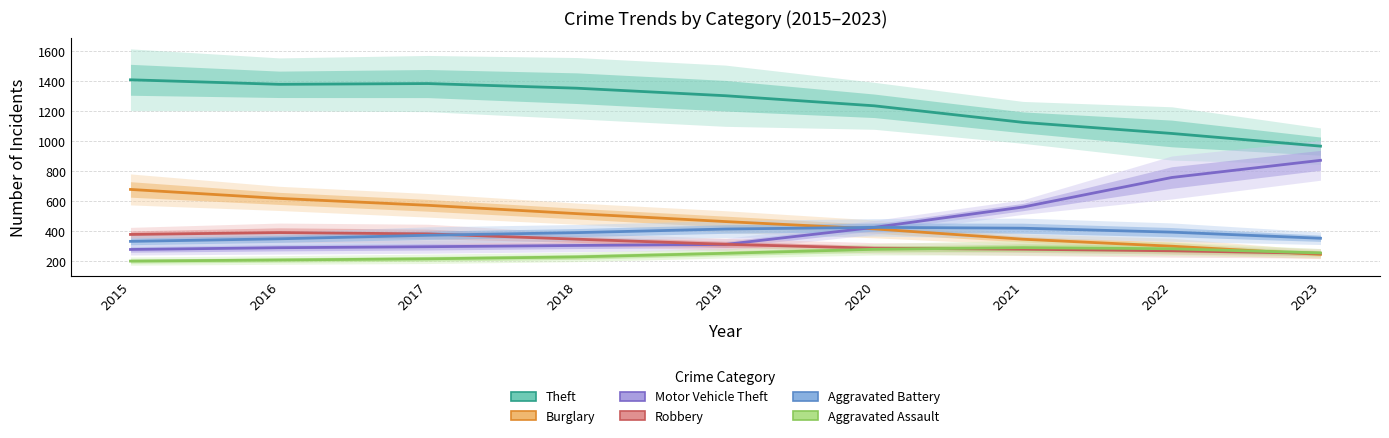

Which series has the widest spread of values?

Motor Vehicle Theft